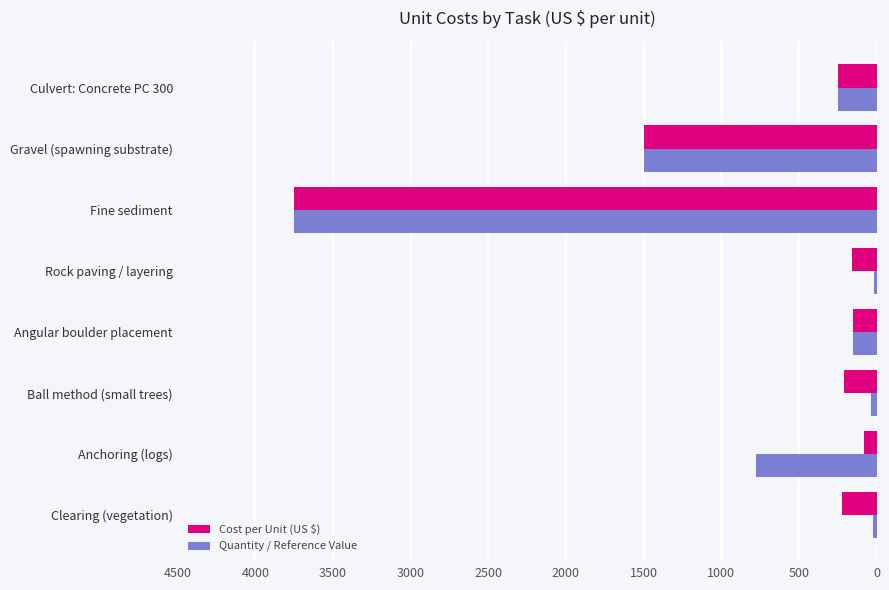

What is the difference between the second highest and minimum values in the Cost per Unit (US $) series?

1420.0